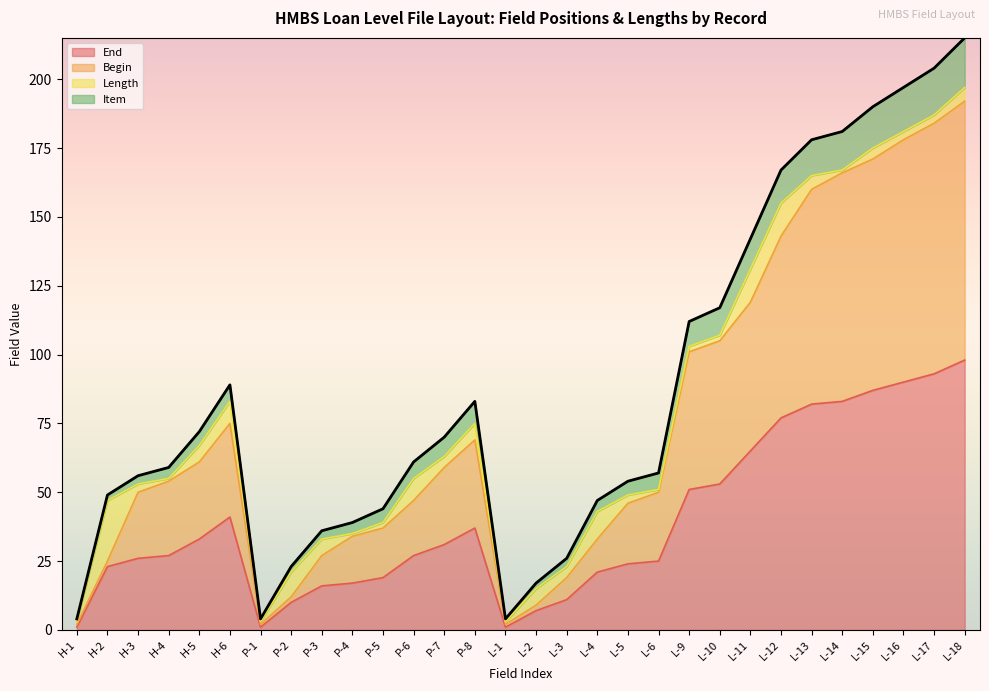

At which category does End reach its first local peak?

H-6